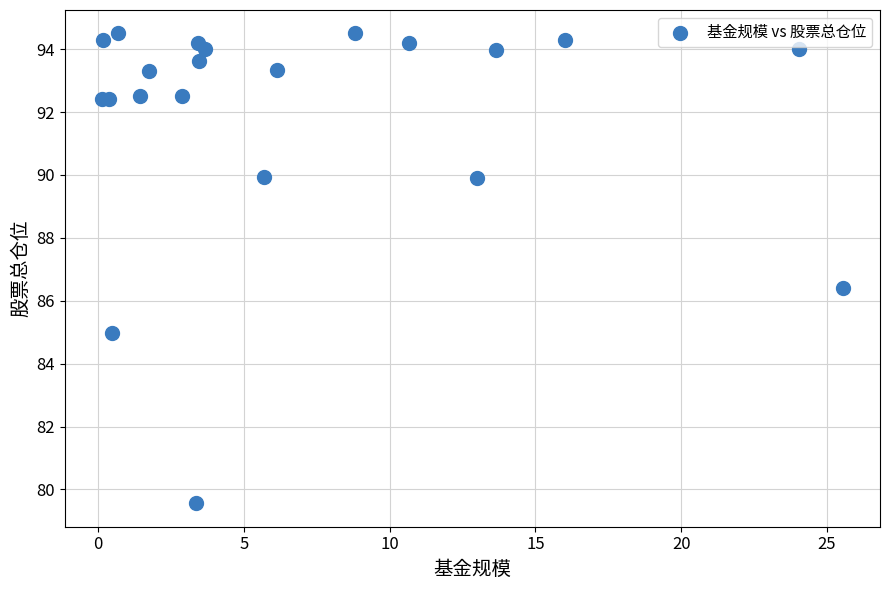

What Y value in the scatter plot is closest to 87?

86.4